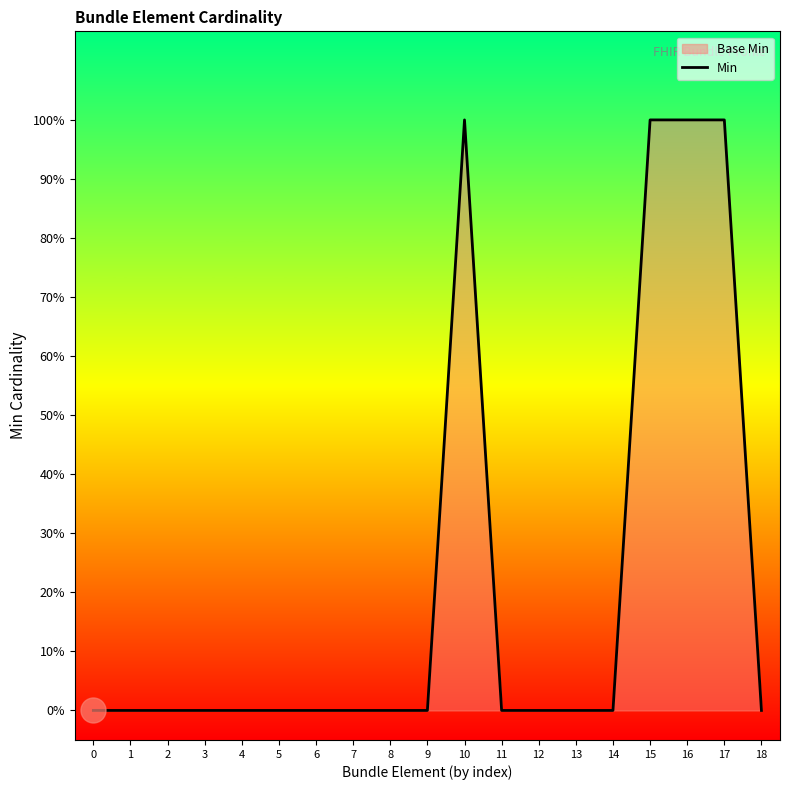

Between 18 and 7, which is larger?

18